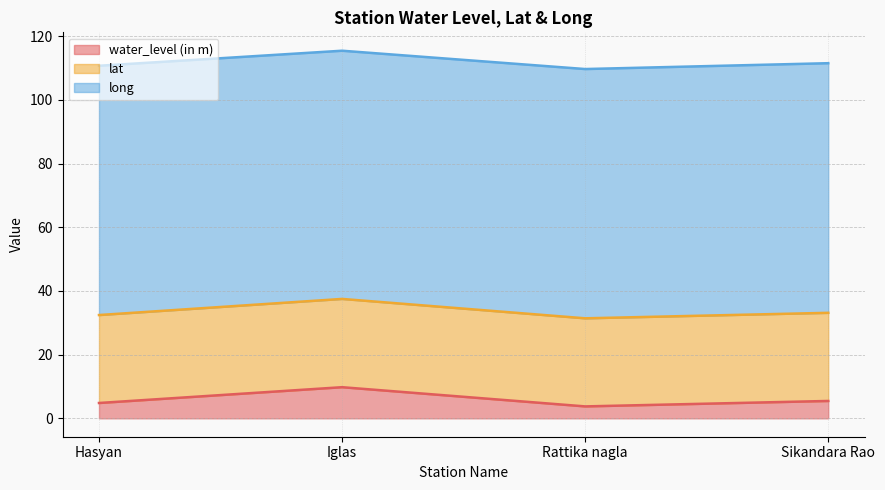

Between Hasyan and Rattika nagla, which is larger?

Hasyan